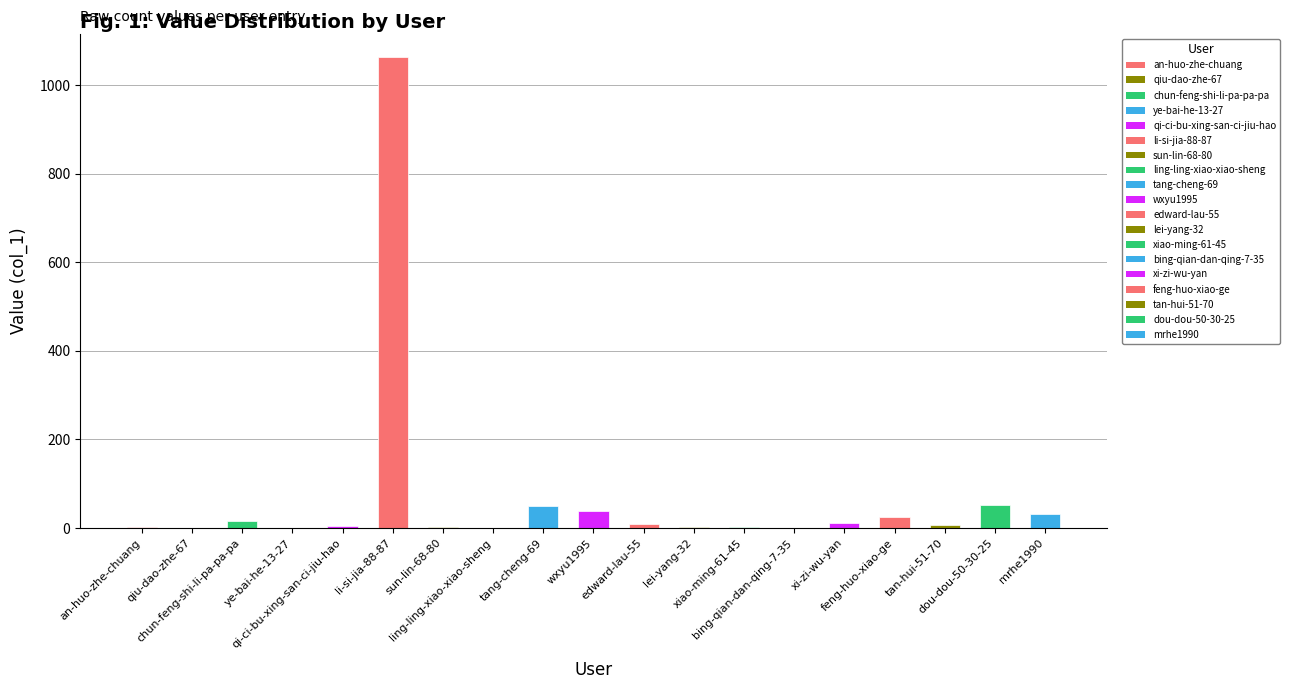

What is the sum of all values?

1310